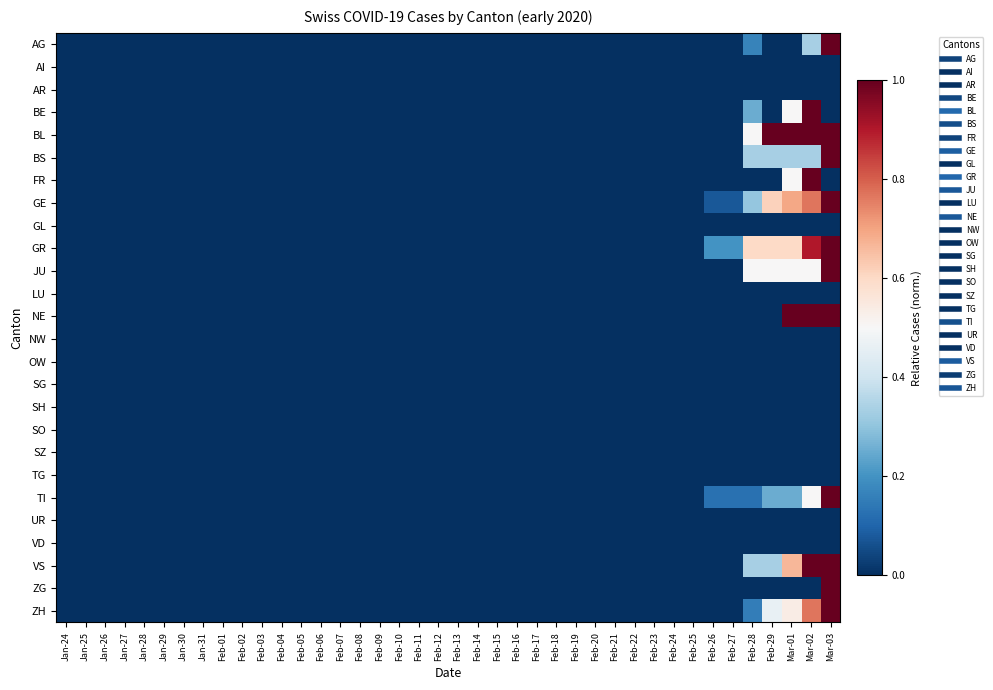

At how many categories does at least one series exceed 0?

7